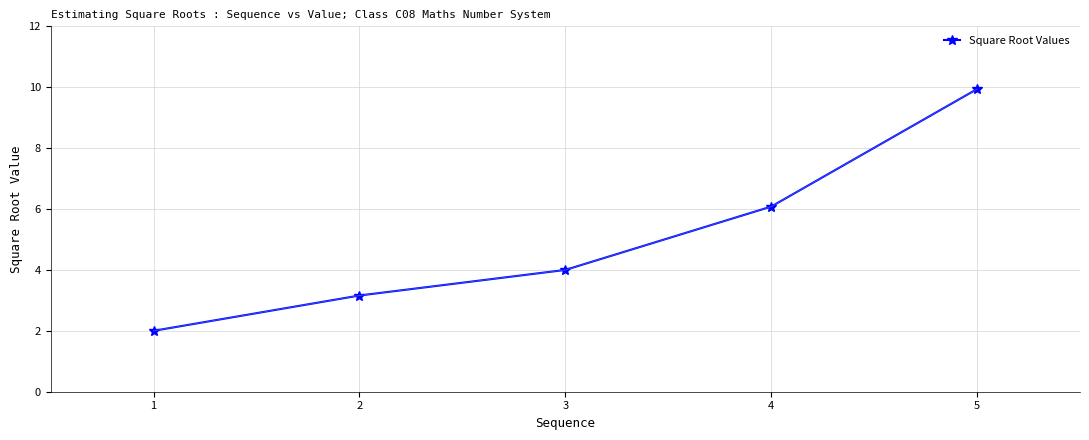

What is the average value?

5.0